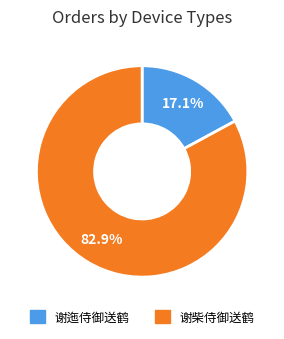

Rank the categories by value from lowest to highest.

谢迤侍御送鹤, 谢柴侍御送鹤